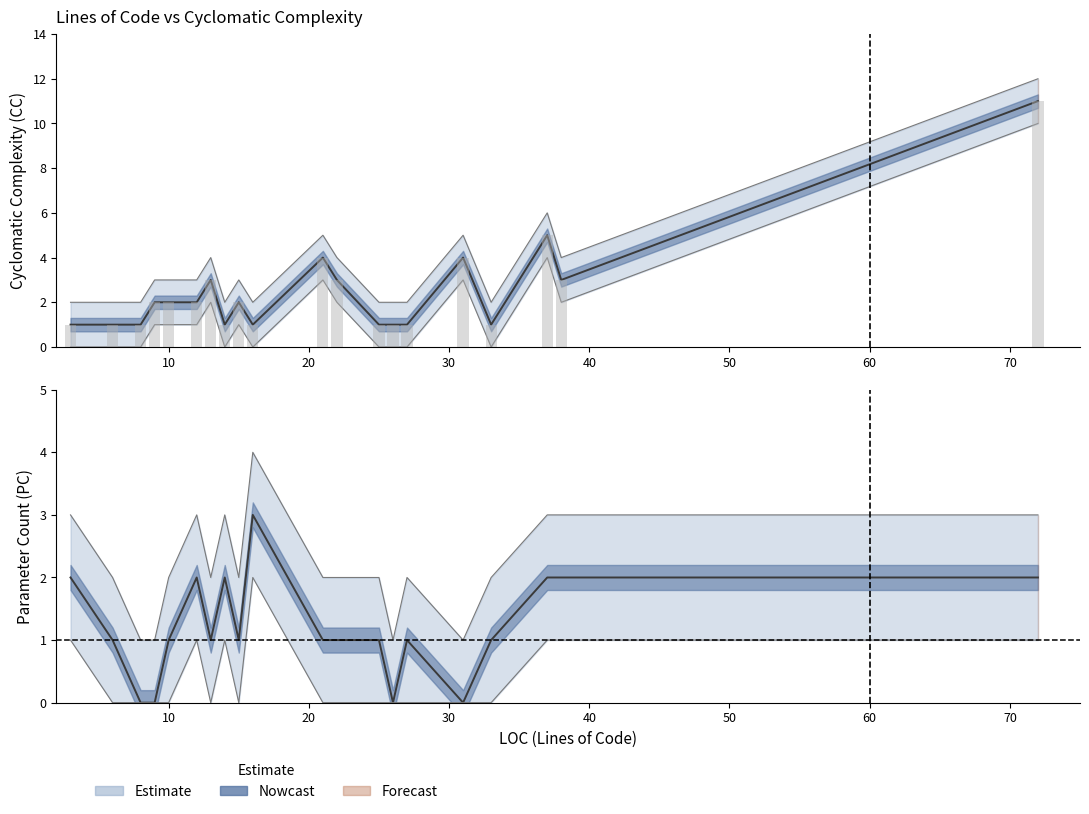

The CC series shows 2 at 9. True or false?

True